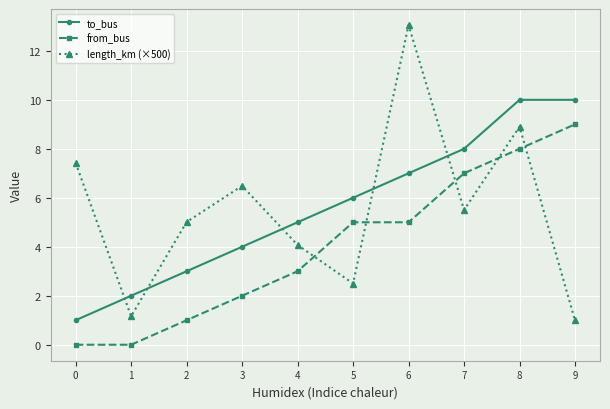

At which label is to_bus closest to 5?

4